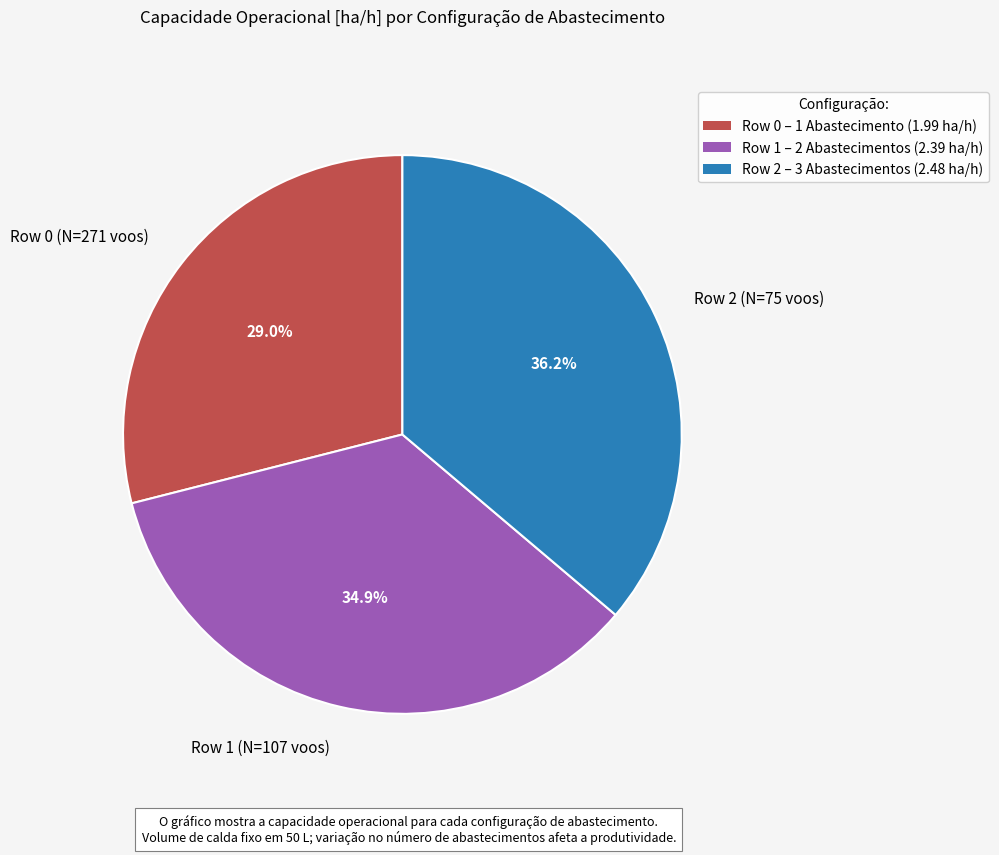

What percentage is NOT represented by Row 2 (N=75 voos)?

63.8%